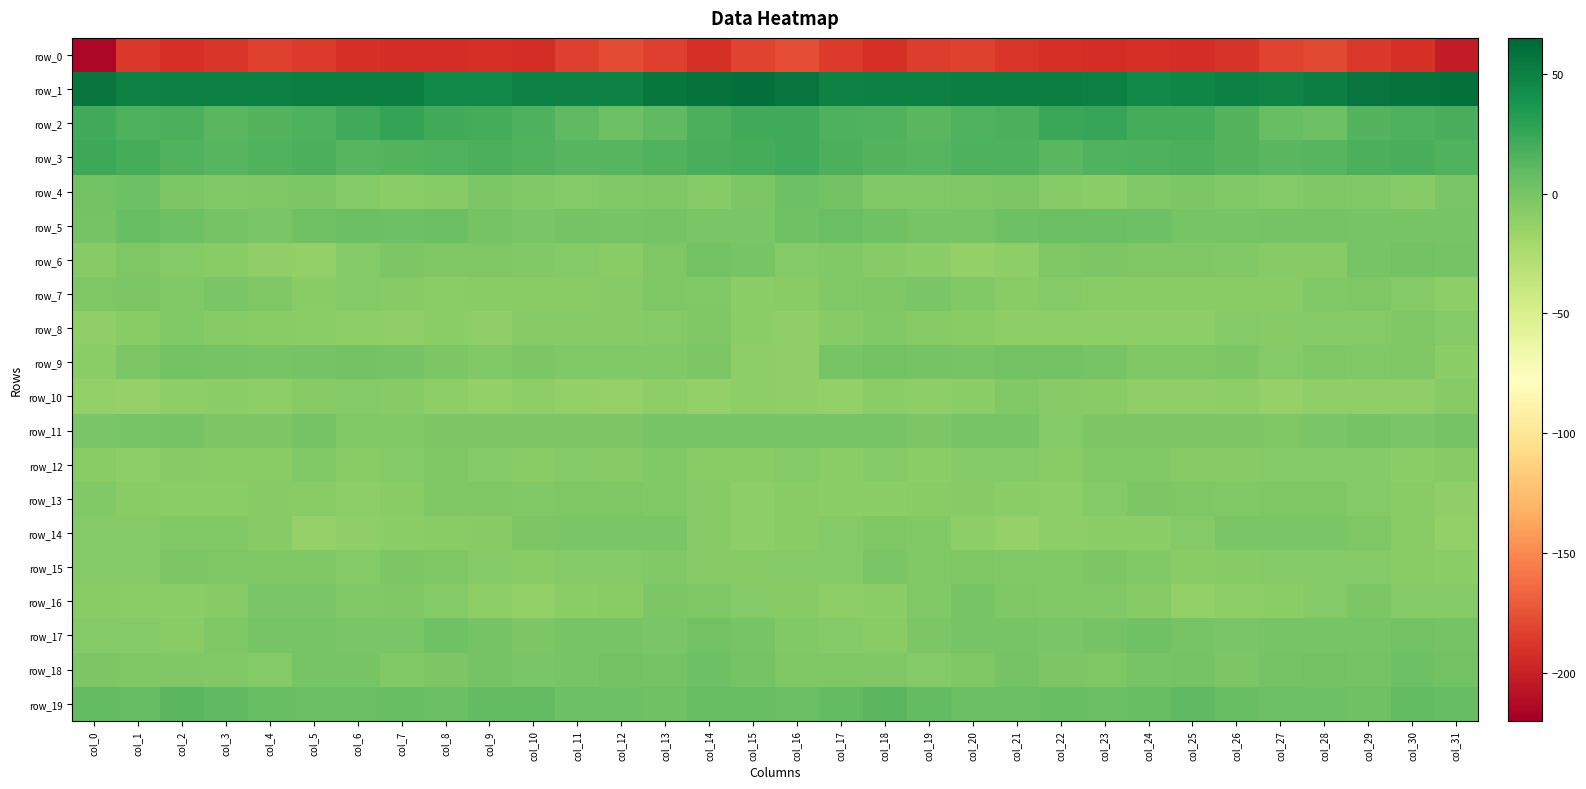

What is the total value across all series at col_17?

-163.6